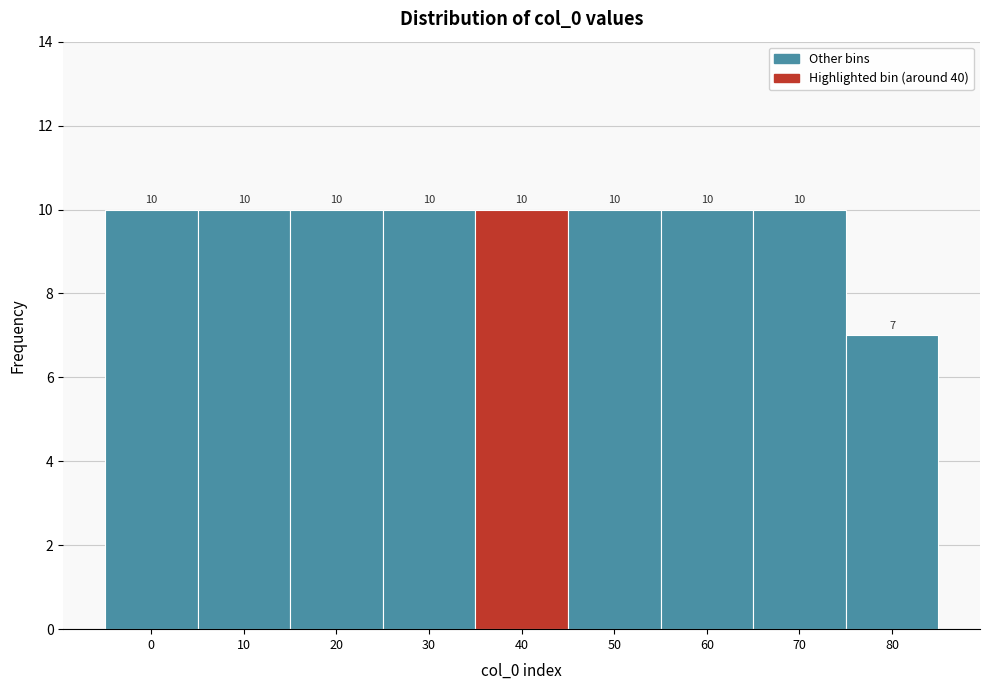

Reading left to right, what are all the values shown in this chart?

0=10	10=10	20=10	30=10	40=10	50=10	60=10	70=10	80=7